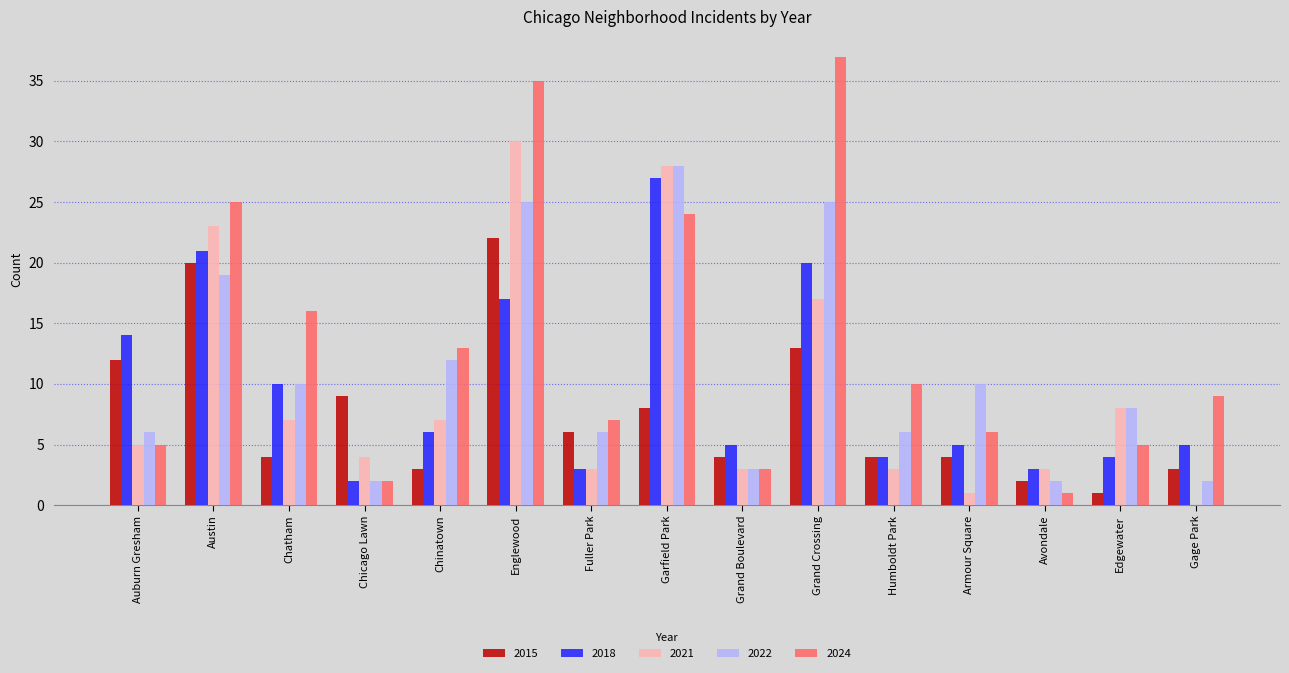

How many data points does each series have?

15